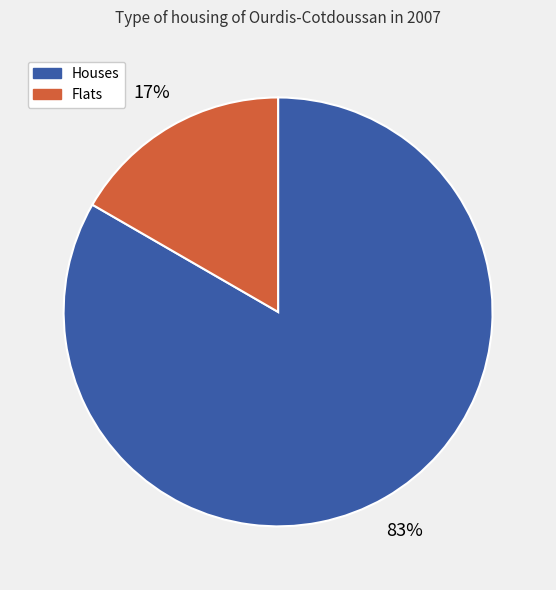

Does any single category account for the majority?

Yes